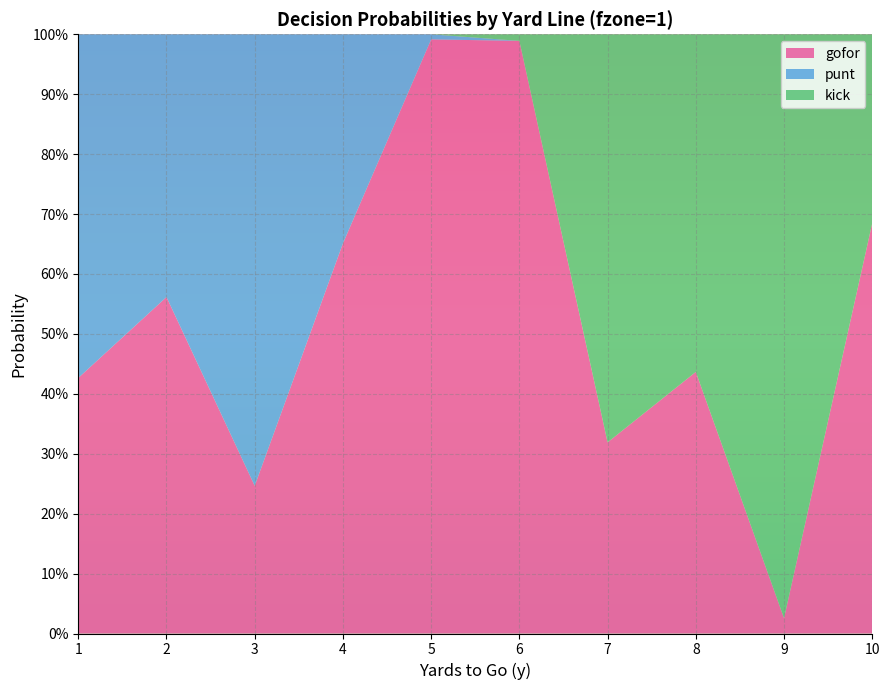

Reading left to right, extract all data points from this chart.

gofor: 1=0.4	2=0.6	3=0.2	4=0.7	5=1.0	6=1.0	7=0.3	8=0.4	9=0.0	10=0.7
punt: 1=0.6	2=0.4	3=0.8	4=0.3	5=0.0	6=0.0	7=0.0	8=0.0	9=0.0	10=0.0
kick: 1=0.0	2=0.0	3=0.0	4=0.0	5=0.0	6=0.0	7=0.7	8=0.6	9=1.0	10=0.3